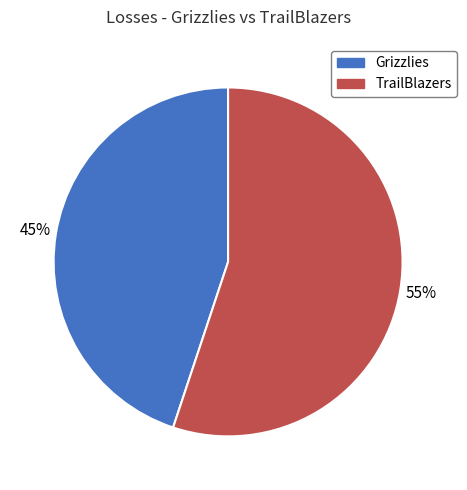

Does TrailBlazers account for over 50% of the chart?

Yes